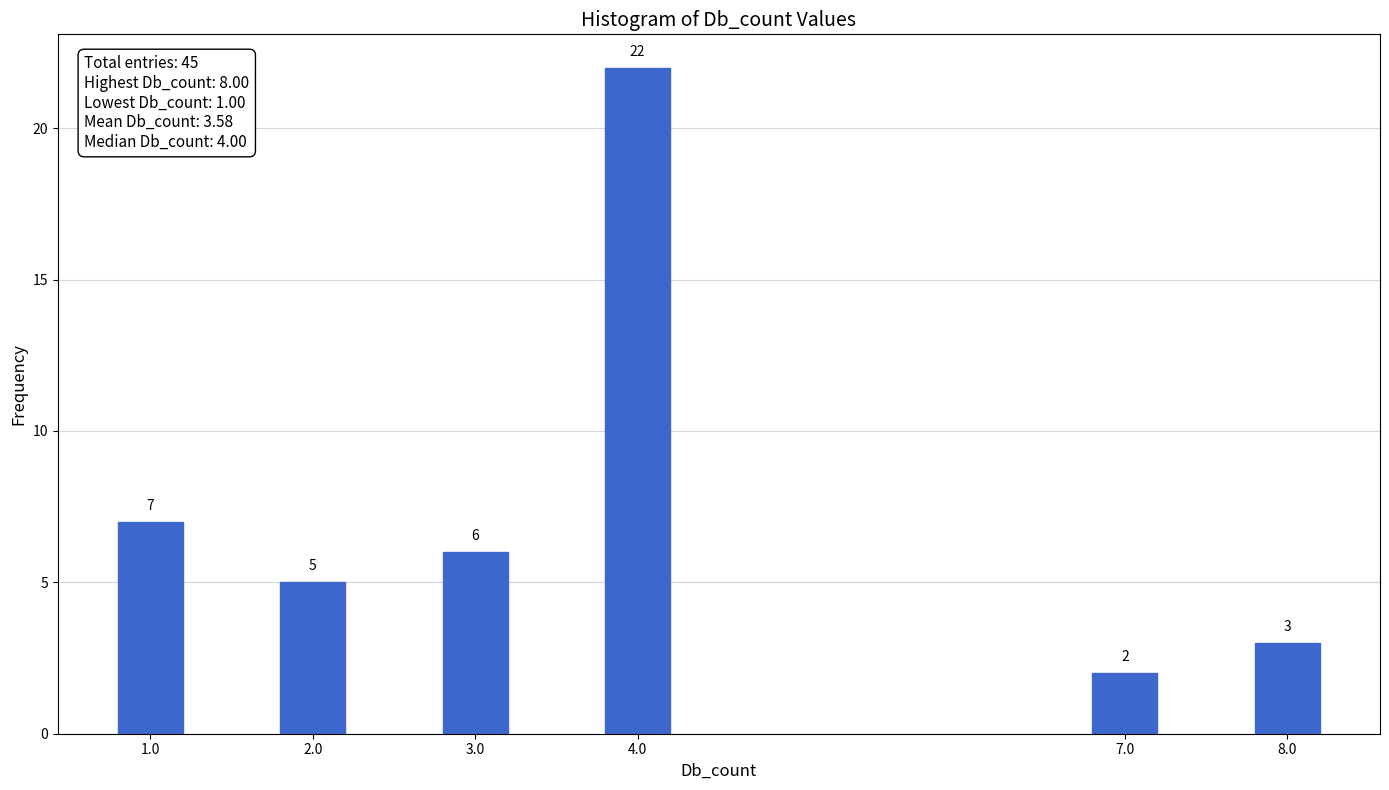

Reading right to left, transcribe all the data shown in this chart.

8.0=3	7.0=2	4.0=22	3.0=6	2.0=5	1.0=7